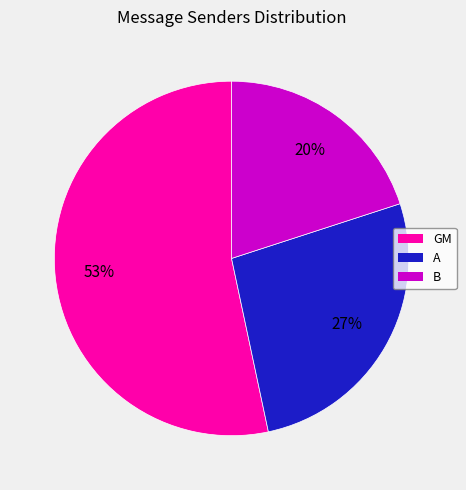

True or false: A accounts for 14% of the total.

False